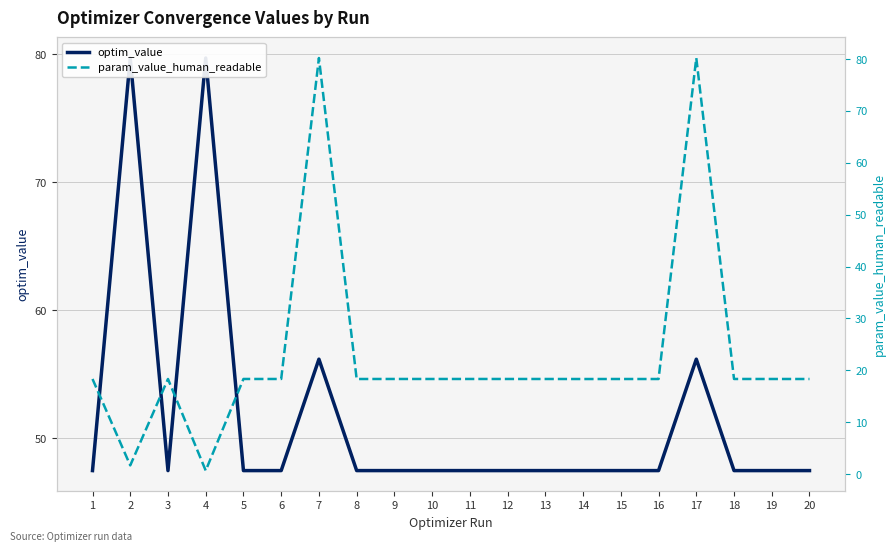

Which series has the largest range (max minus min)?

param_value_human_readable